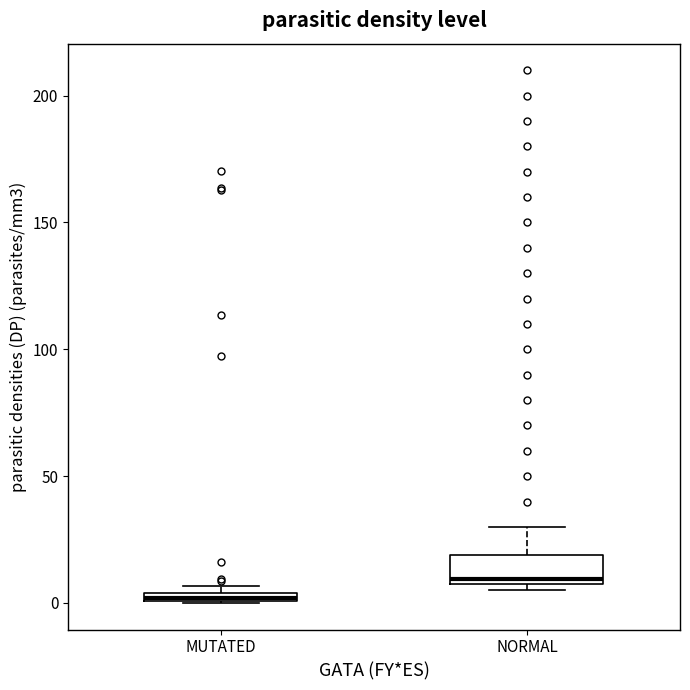

Where does the median line of the box for NORMAL sit on the y-axis? The values are not printed on the chart, so give them approximately, as read against the axis.

10